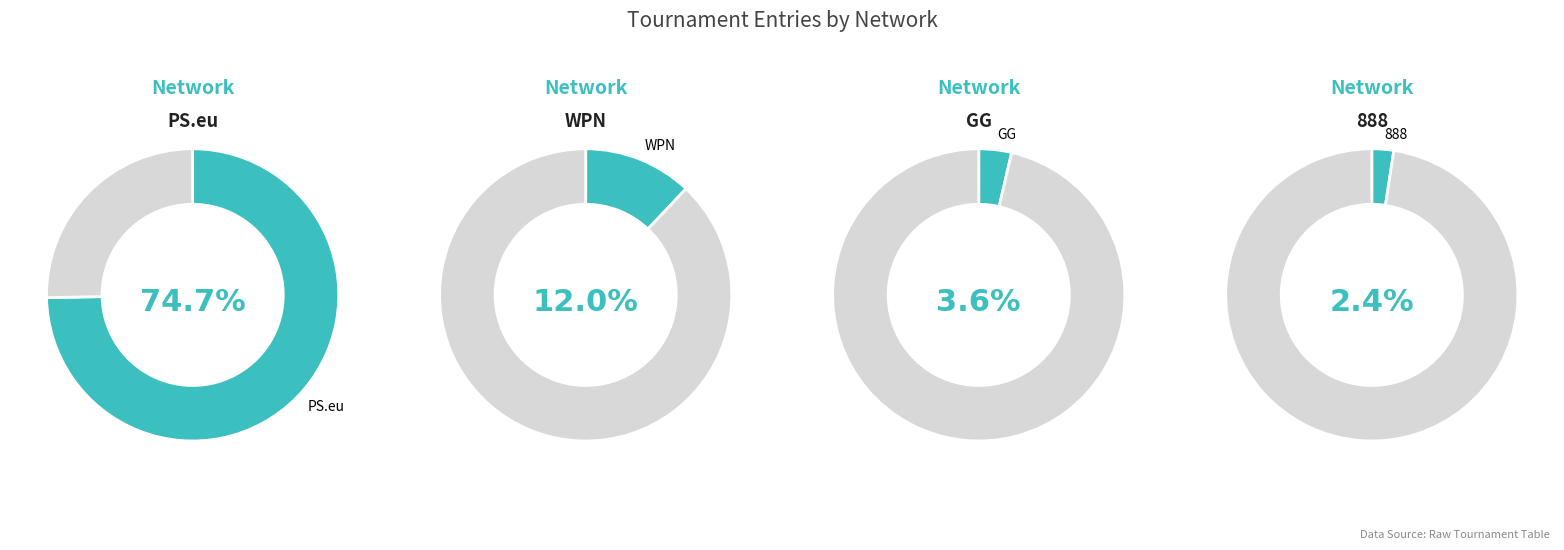

Do 3 and 1 together represent more than half of the pie?

No